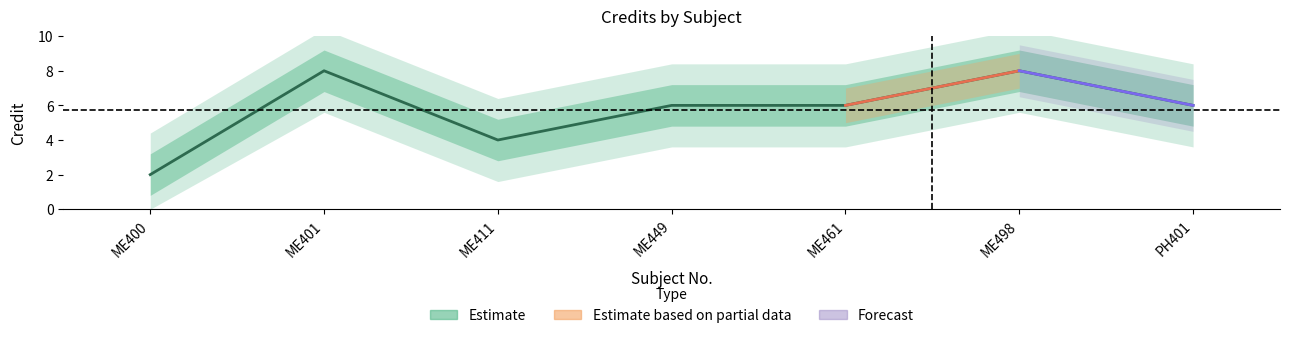

Reading left to right, transcribe all the data shown in this chart.

2	8	4	6	6	8	6